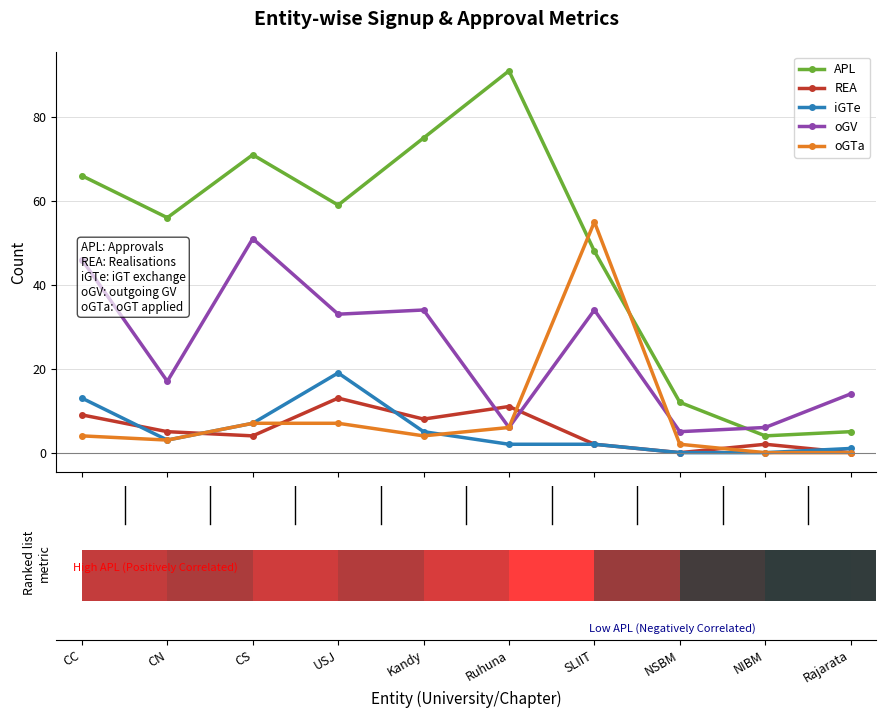

Rank the categories by APL value from lowest to highest.

NIBM, Rajarata, NSBM, SLIIT, CN, USJ, CC, CS, Kandy, Ruhuna